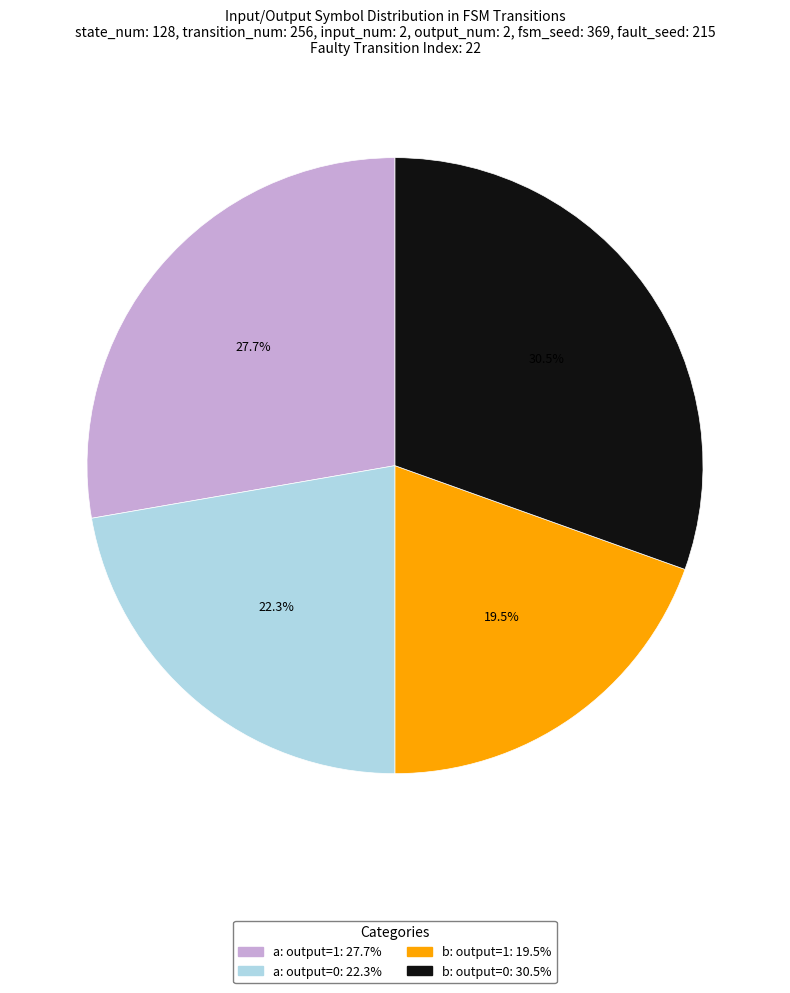

Count the number of slices in the pie.

4